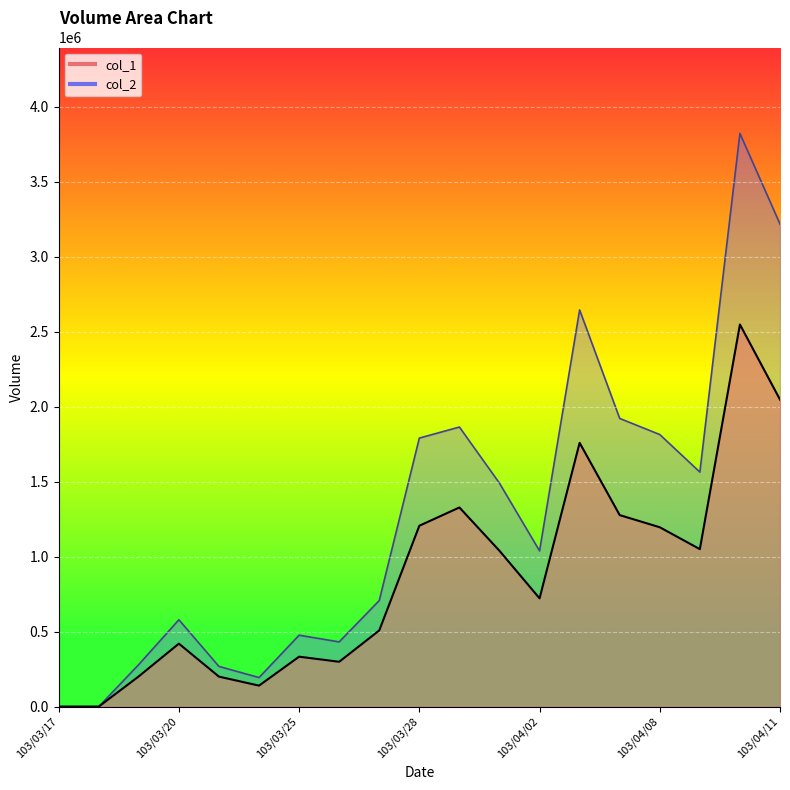

True or false: col_2 and col_1 intersect in this chart.

False